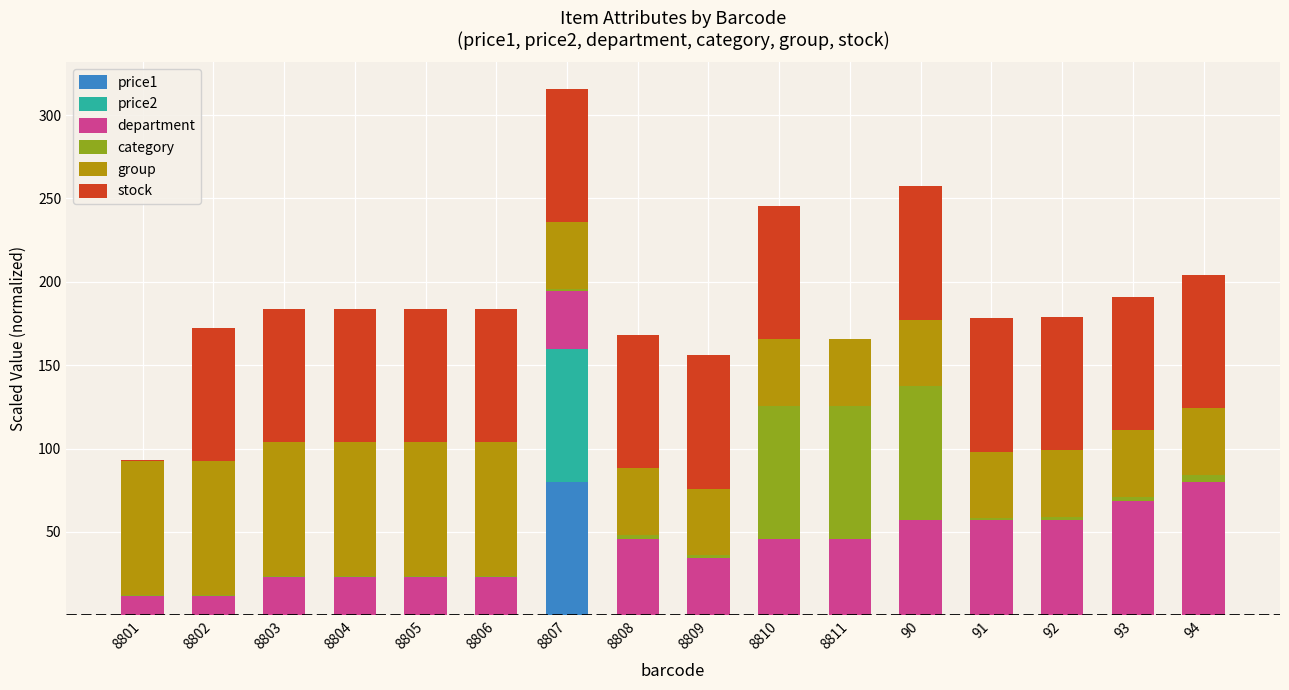

At which category is the sum across all series the highest?

8807